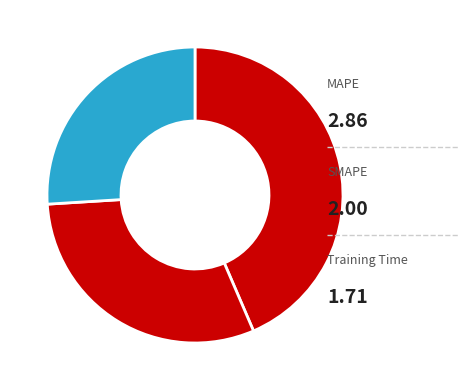

Which category has the biggest portion of the pie?

MAPE